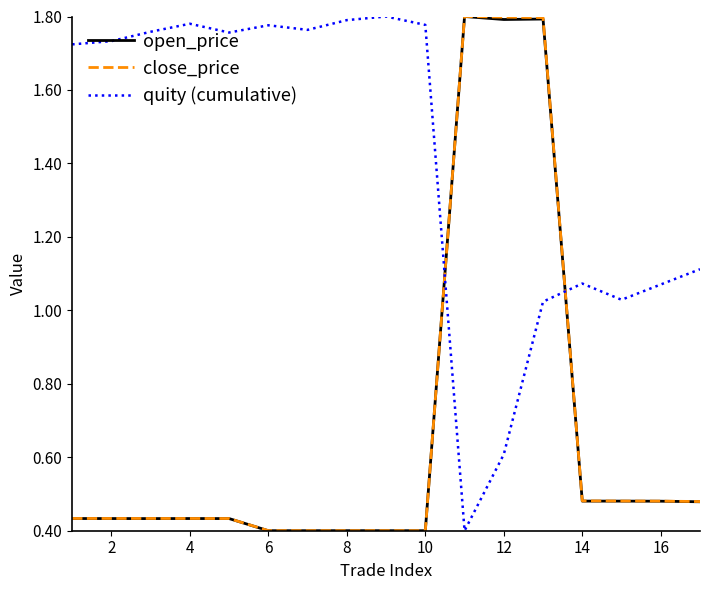

Which series ends up on top after the final intersection of close_price and quity (cumulative)?

quity (cumulative)